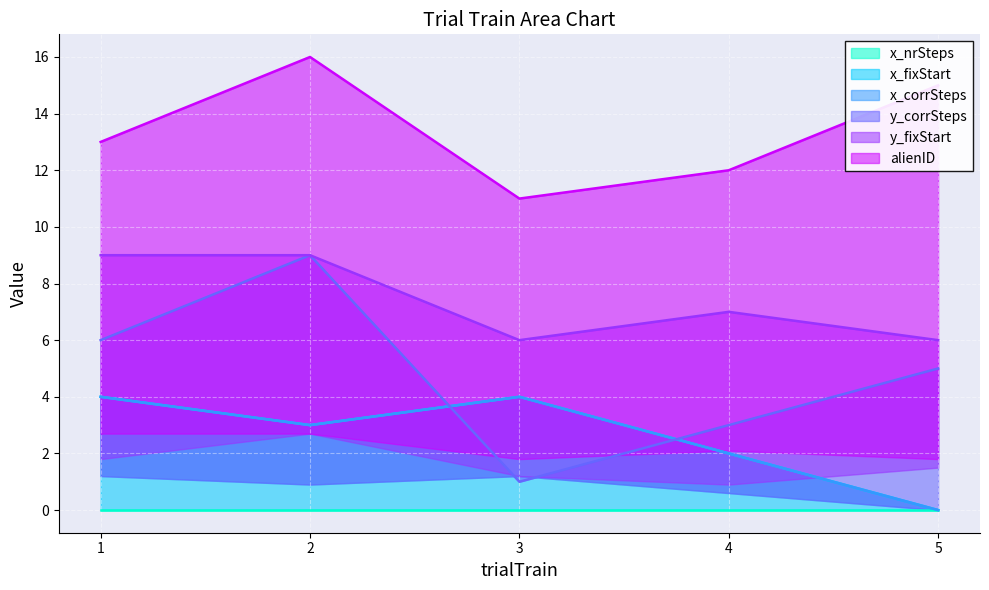

True or false: y_fixStart and x_fixStart intersect in this chart.

False